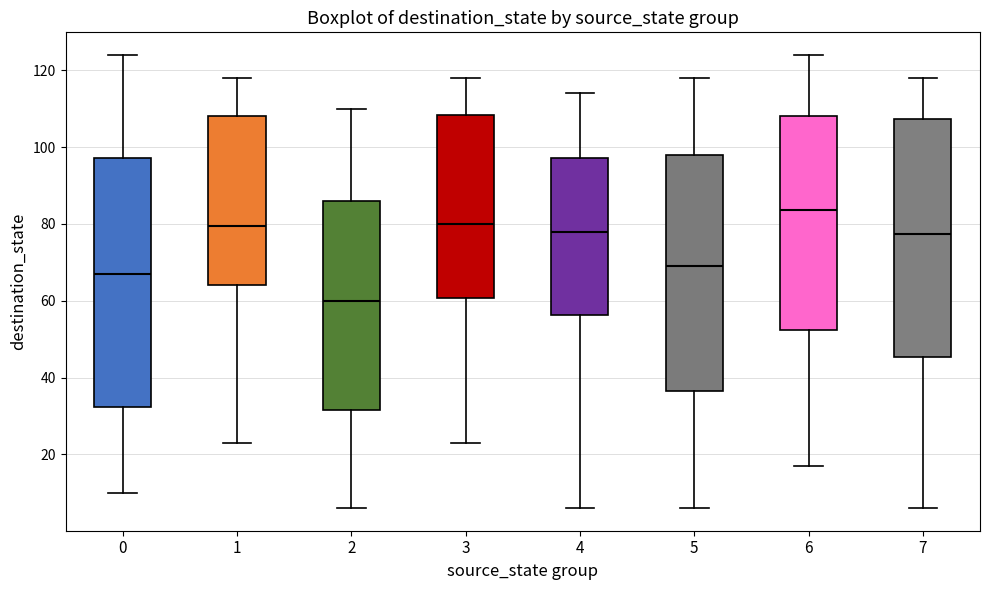

Reading left to right, transcribe this box plot: for each box, give where its median line is, the range the box spans, and where its two whiskers end, as read against the y-axis. The values are not printed on the chart, so give them approximately, as read against the axis.

0: median 68, box 32 to 98, whiskers 10 to 124
1: median 80, box 64 to 108, whiskers 24 to 118
2: median 60, box 32 to 86, whiskers 6 to 110
3: median 80, box 60 to 108, whiskers 24 to 118
4: median 78, box 56 to 98, whiskers 6 to 114
5: median 70, box 36 to 98, whiskers 6 to 118
6: median 84, box 52 to 108, whiskers 18 to 124
7: median 78, box 46 to 108, whiskers 6 to 118